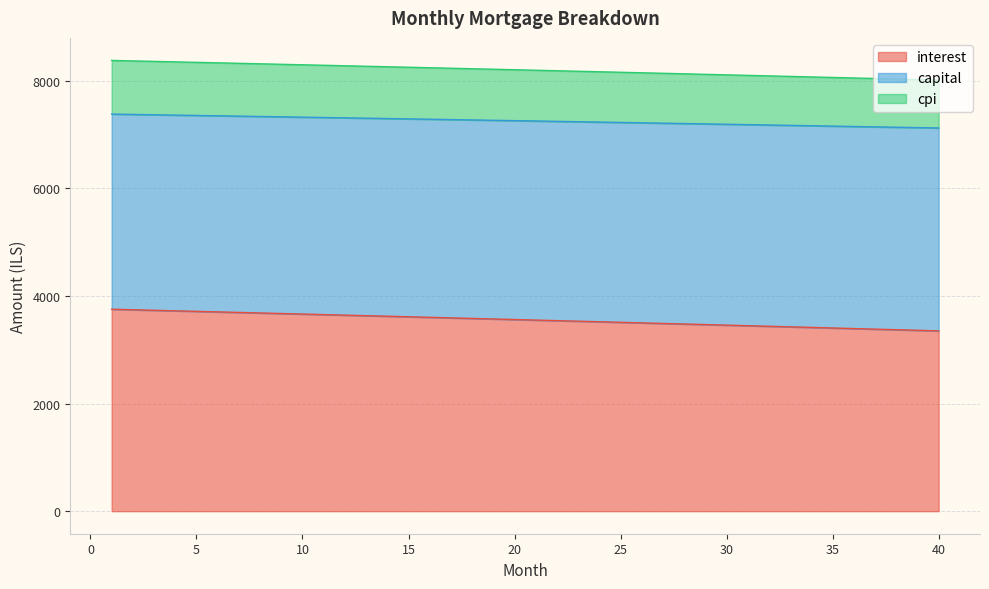

Which has a higher value, 24 or 21?

21